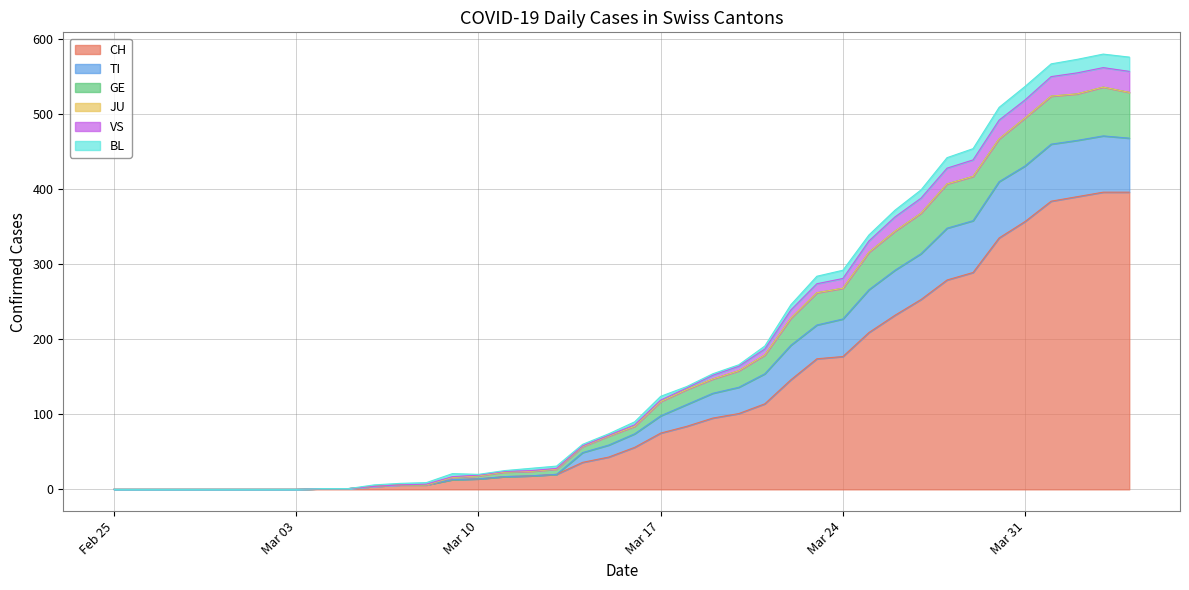

Is it true that GE equals 0 at 2020-03-05?

False